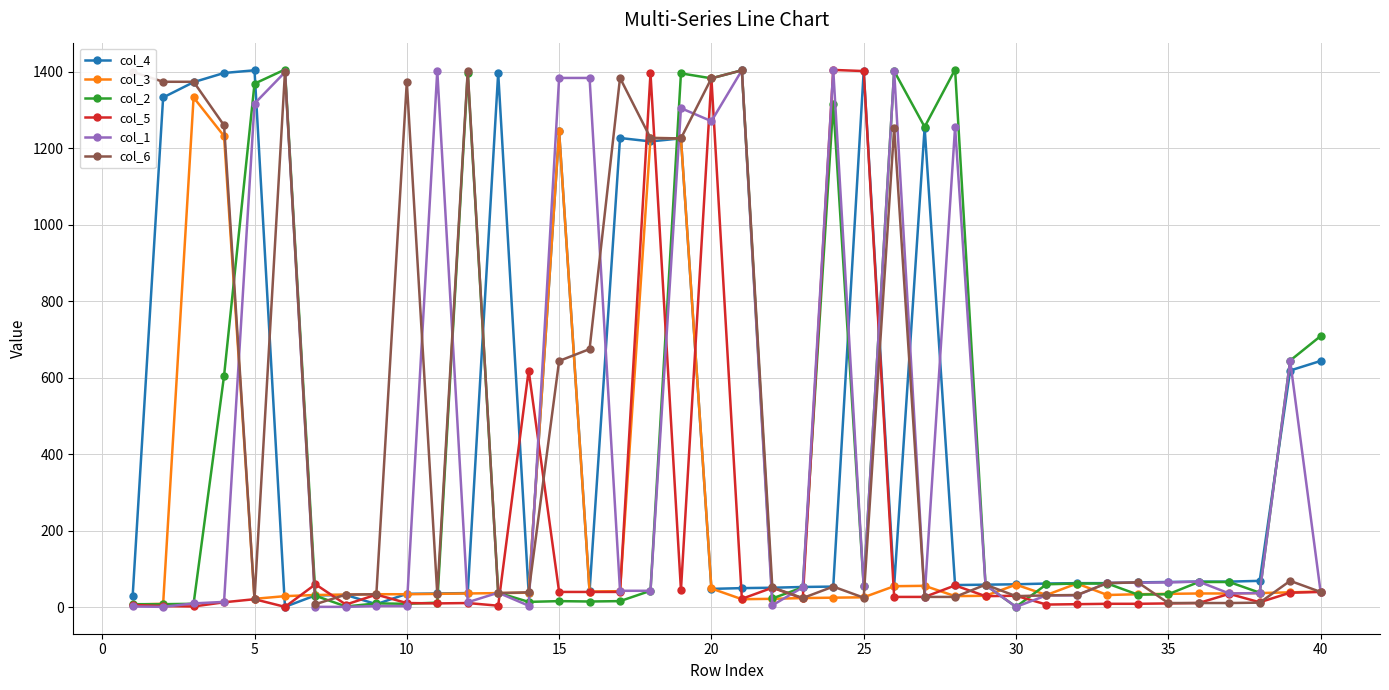

Which series has the largest total across all categories?

col_6